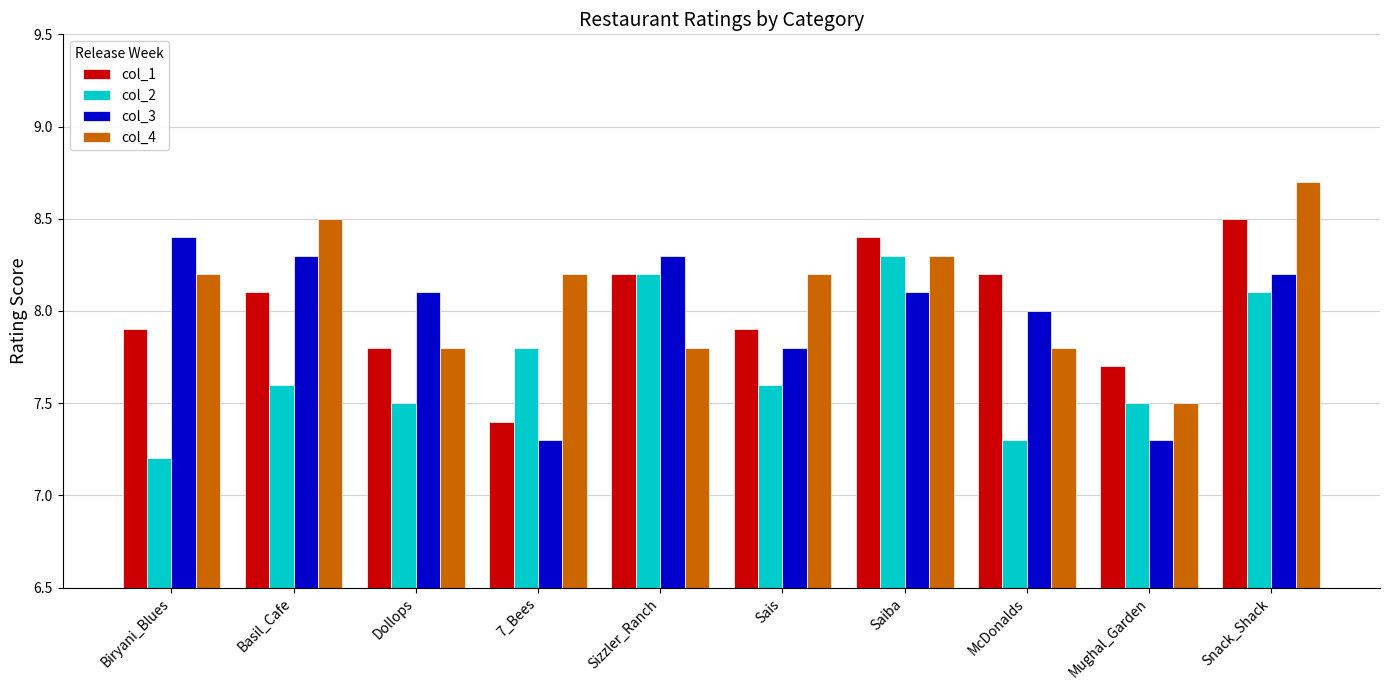

What position from the right is Saiba?

4